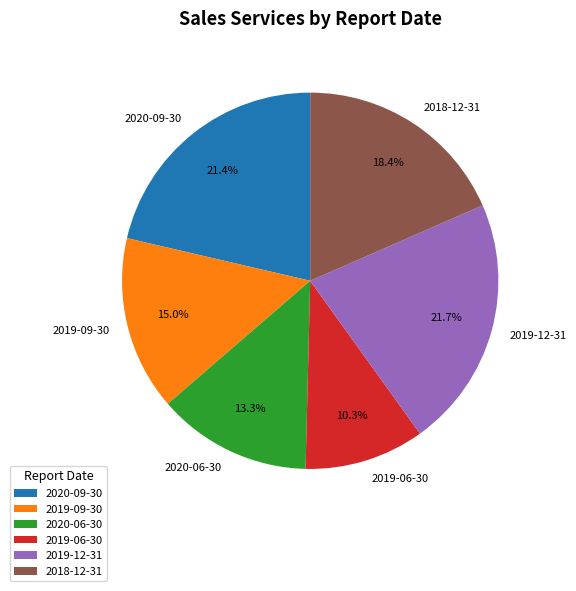

Is the sum of 2019-09-30 and 2018-12-31 greater than half?

No